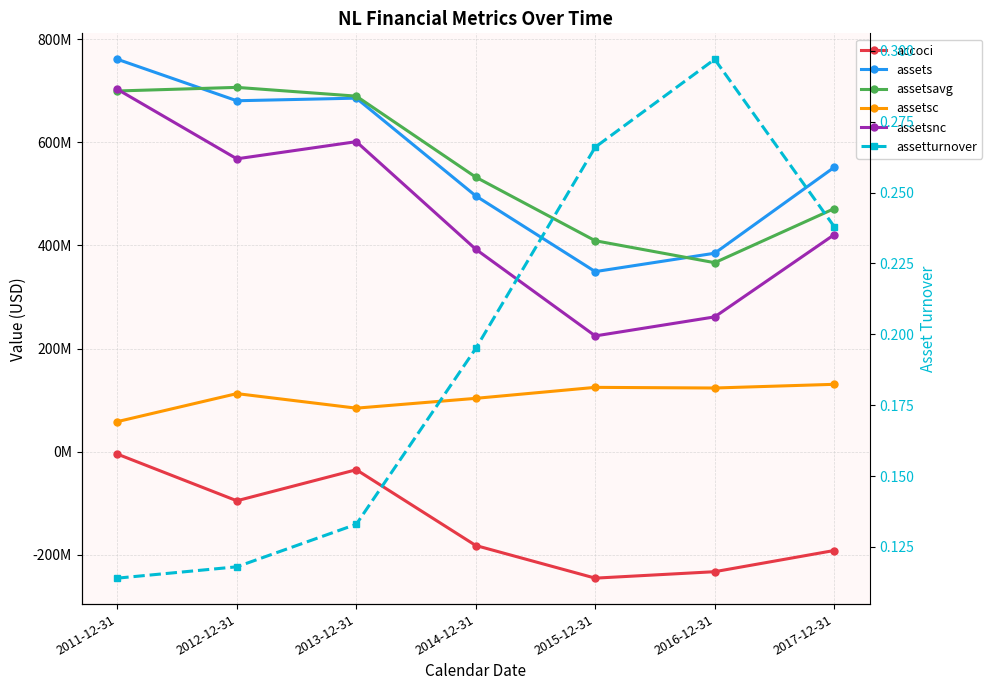

Which category has the highest value across all series?

2011-12-31